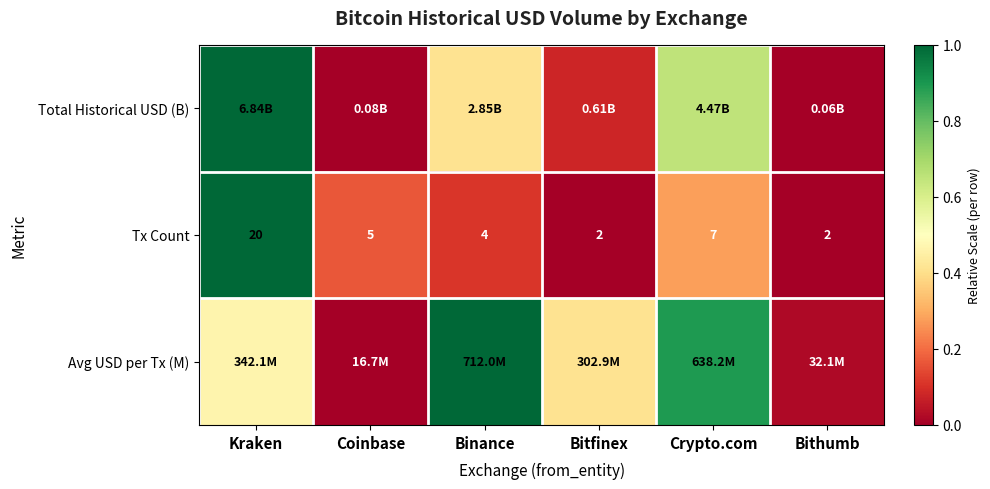

At which label does Tx Count first exceed 5?

Kraken